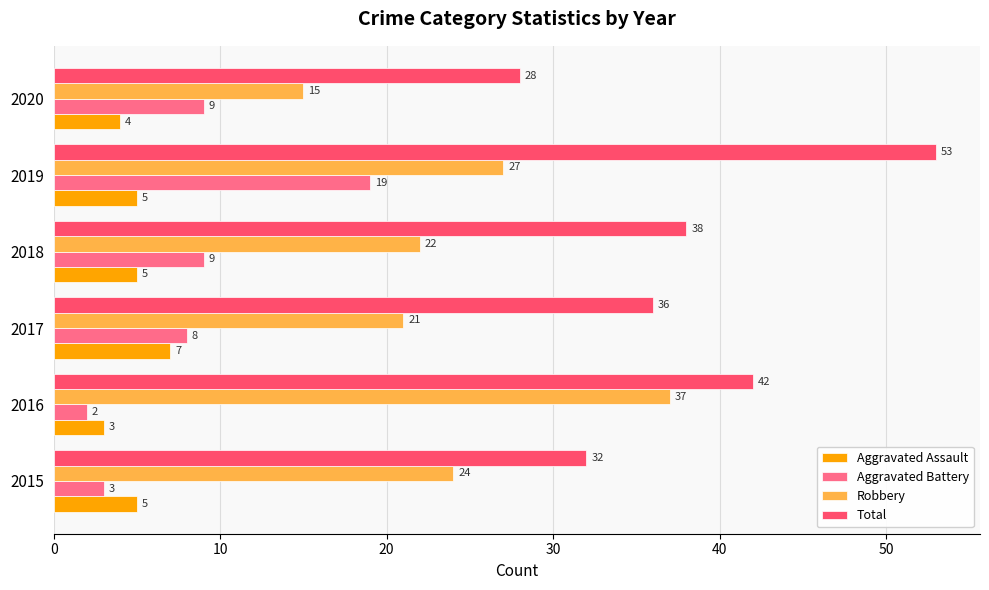

Where is Robbery nearest to the value 26?

2019